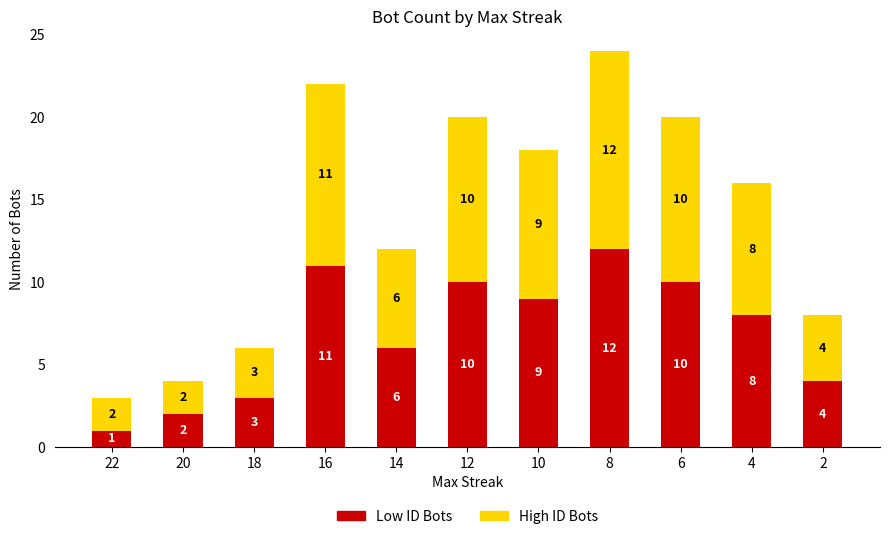

At which category is the sum across all series the highest?

8